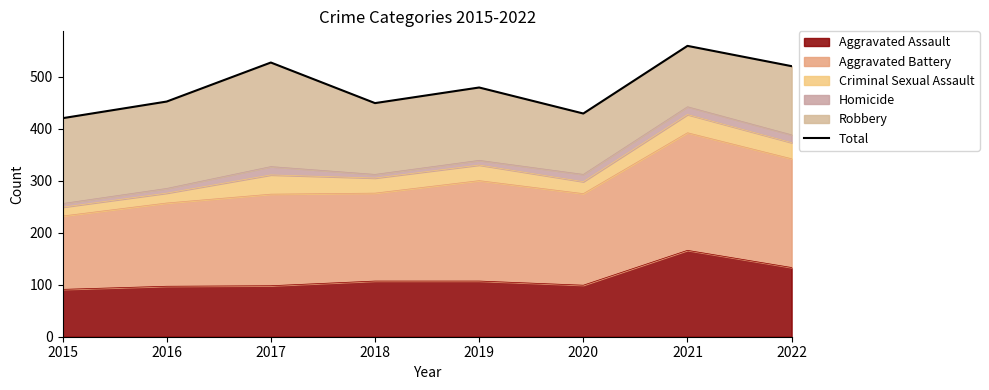

What is the average value?

479